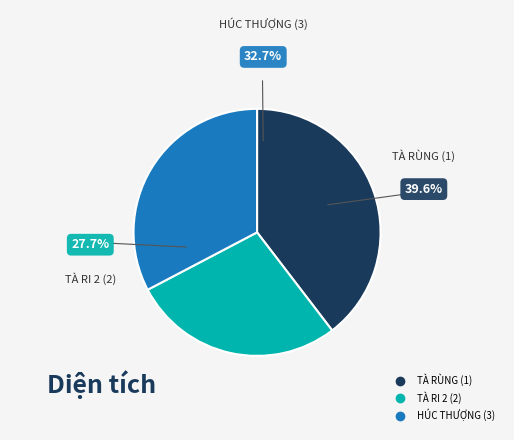

Which category has the biggest portion of the pie?

TÀ RÙNG (1)